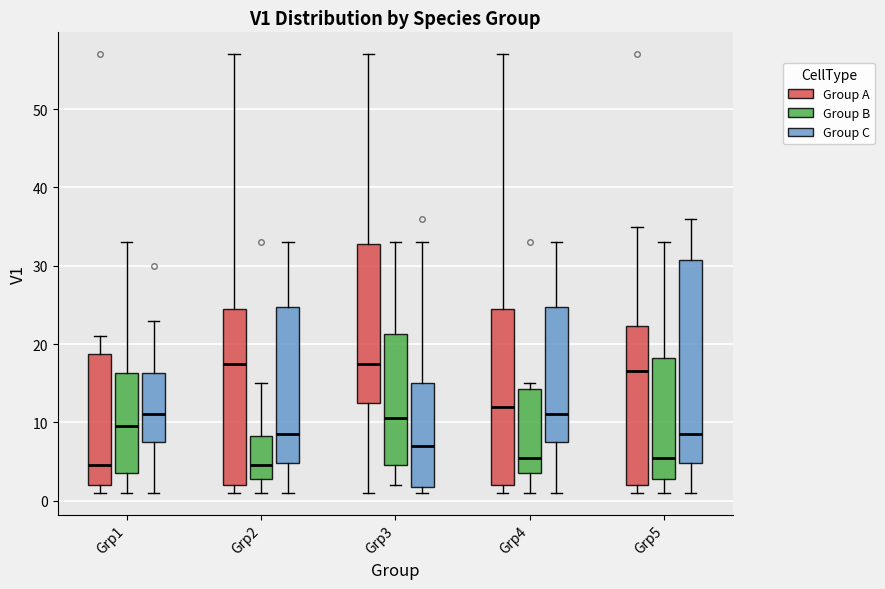

Reading left to right, read every box against the y-axis: the position of its median line, the range the box covers, and the ends of its whiskers. The values are not printed on the chart, so give them approximately, as read against the axis.

Grp1 (Group A): median 5, box 2 to 19, whiskers 1 to 21
Grp1 (Group B): median 10, box 4 to 16, whiskers 1 to 33
Grp1 (Group C): median 11, box 8 to 16, whiskers 1 to 23
Grp2 (Group A): median 18, box 2 to 25, whiskers 1 to 57
Grp2 (Group B): median 5, box 3 to 8, whiskers 1 to 15
Grp2 (Group C): median 9, box 5 to 25, whiskers 1 to 33
Grp3 (Group A): median 18, box 13 to 33, whiskers 1 to 57
Grp3 (Group B): median 11, box 5 to 21, whiskers 2 to 33
Grp3 (Group C): median 7, box 2 to 15, whiskers 1 to 33
Grp4 (Group A): median 12, box 2 to 25, whiskers 1 to 57
Grp4 (Group B): median 6, box 4 to 14, whiskers 1 to 15
Grp4 (Group C): median 11, box 8 to 25, whiskers 1 to 33
Grp5 (Group A): median 17, box 2 to 22, whiskers 1 to 35
Grp5 (Group B): median 6, box 3 to 18, whiskers 1 to 33
Grp5 (Group C): median 9, box 5 to 31, whiskers 1 to 36